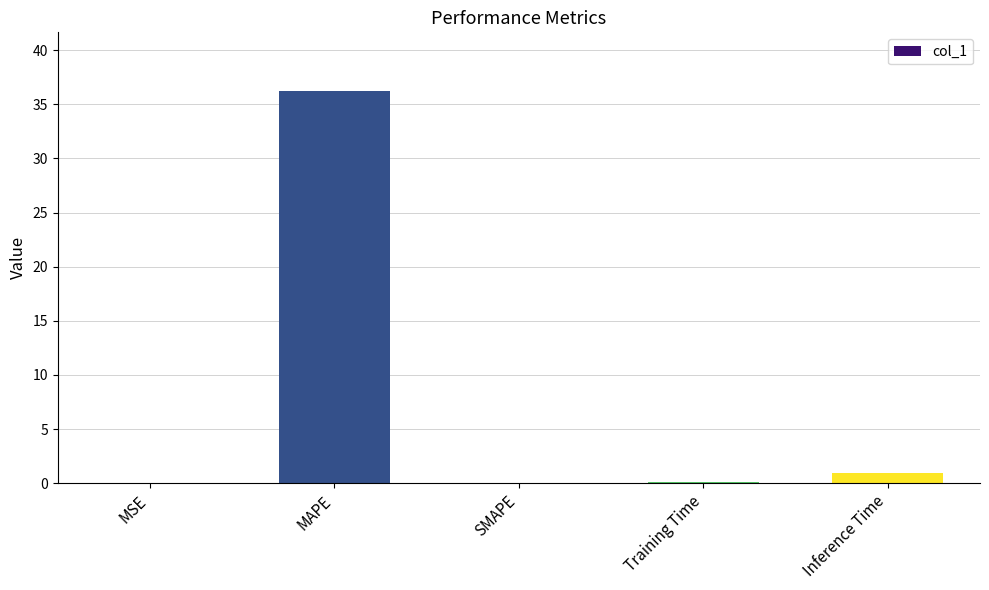

Which has a higher value, Training Time or MAPE?

MAPE